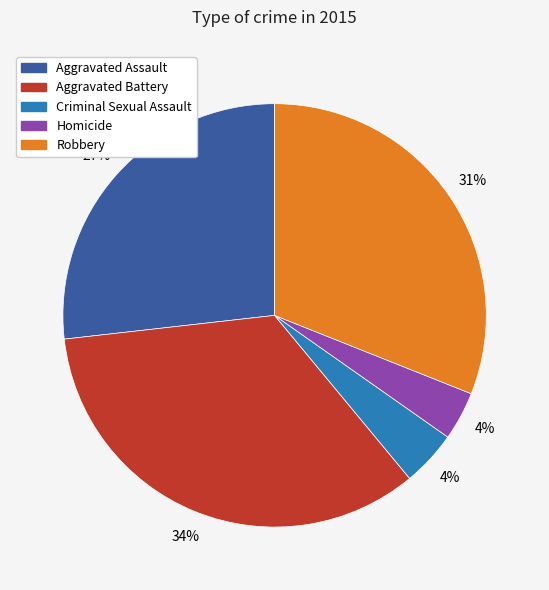

To the nearest percent, what percentage of the pie is Homicide?

4%